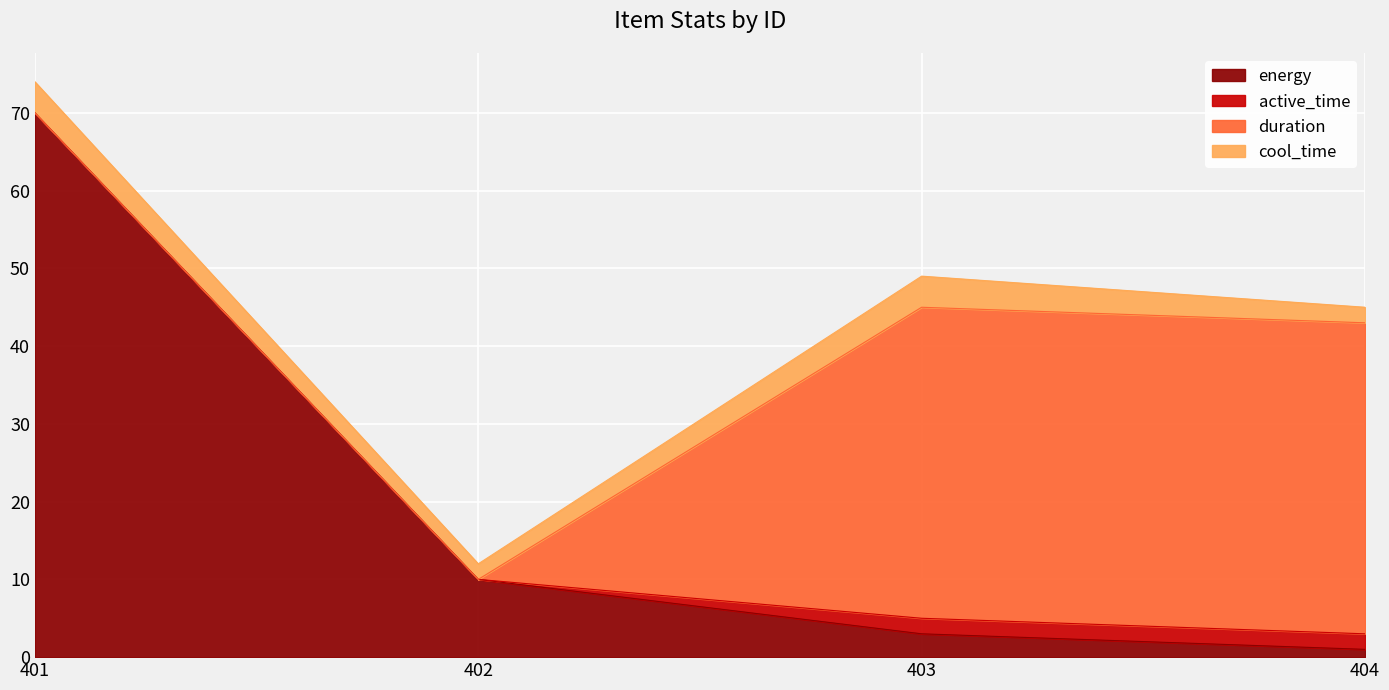

True or false: active_time has more than 2 interior local peaks.

False